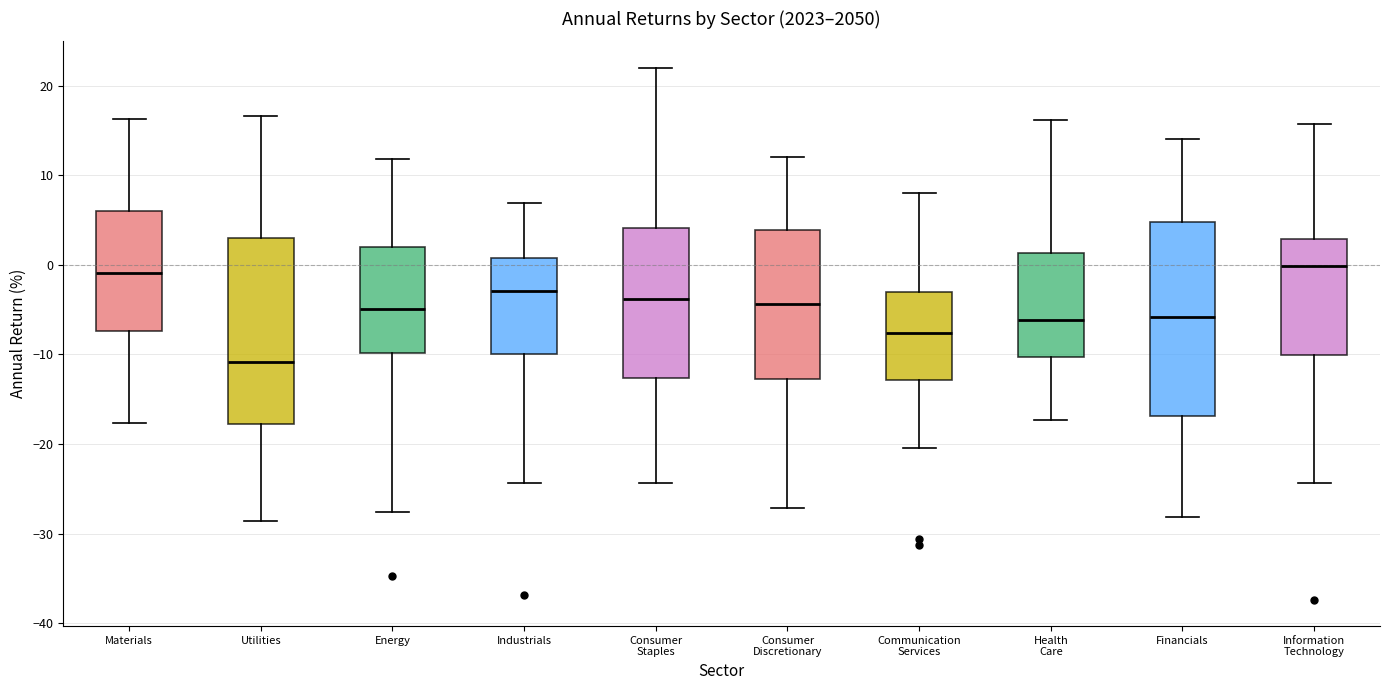

Reading left to right, transcribe this box plot: for each box, give where its median line is, the range the box spans, and where its two whiskers end, as read against the y-axis. The values are not printed on the chart, so give them approximately, as read against the axis.

Materials: median -1, box -7 to 6, whiskers -18 to 16
Utilities: median -11, box -18 to 3, whiskers -29 to 17
Energy: median -5, box -10 to 2, whiskers -28 to 12
Industrials: median -3, box -10 to 1, whiskers -24 to 7
Consumer Staples: median -4, box -13 to 4, whiskers -24 to 22
Consumer Discretionary: median -4, box -13 to 4, whiskers -27 to 12
Communication Services: median -8, box -13 to -3, whiskers -20 to 8
Health Care: median -6, box -10 to 1, whiskers -17 to 16
Financials: median -6, box -17 to 5, whiskers -28 to 14
Information Technology: median 0, box -10 to 3, whiskers -24 to 16